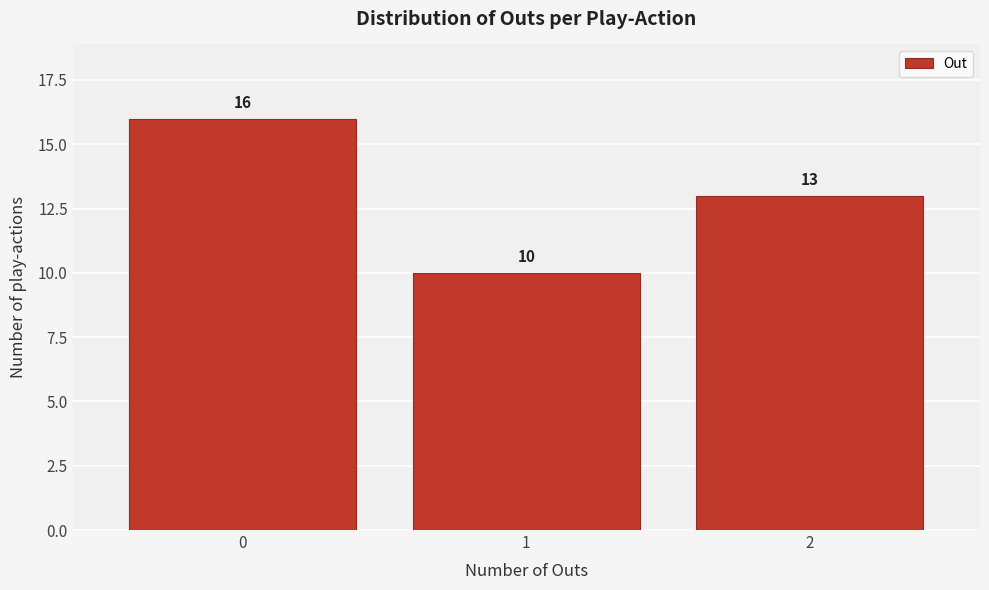

Reading right to left, transcribe all the data shown in this chart.

13	10	16